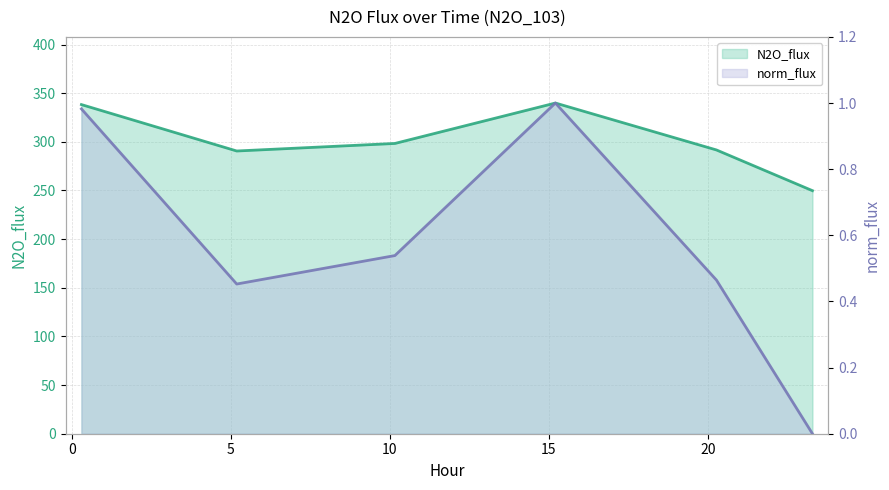

What is the highest value of the norm_flux series?

1.0